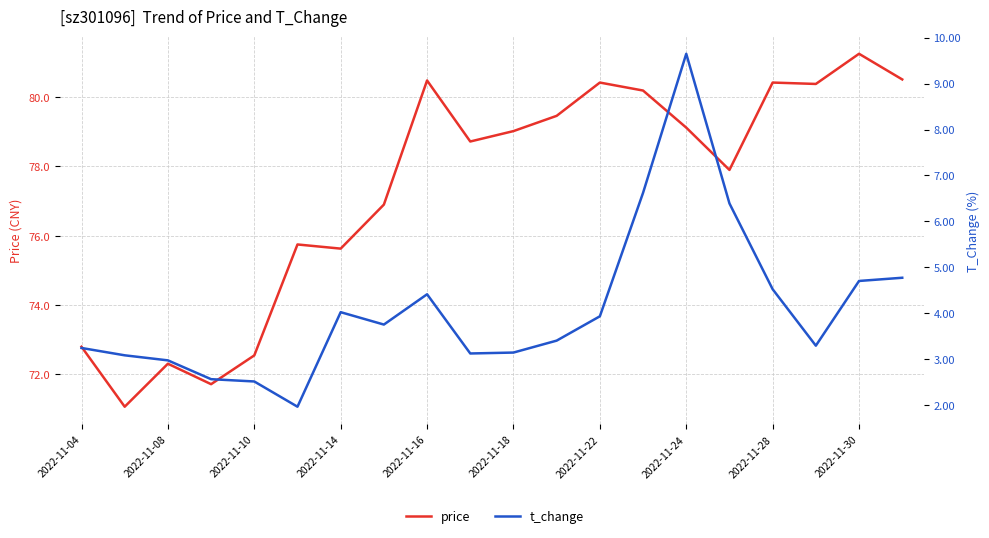

True or false: t_change has more than 0 points higher than both neighbors.

True